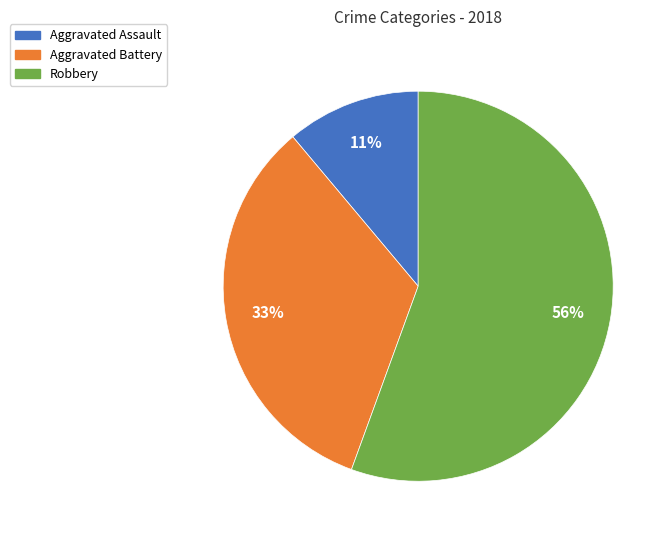

Does any single category account for the majority?

Yes